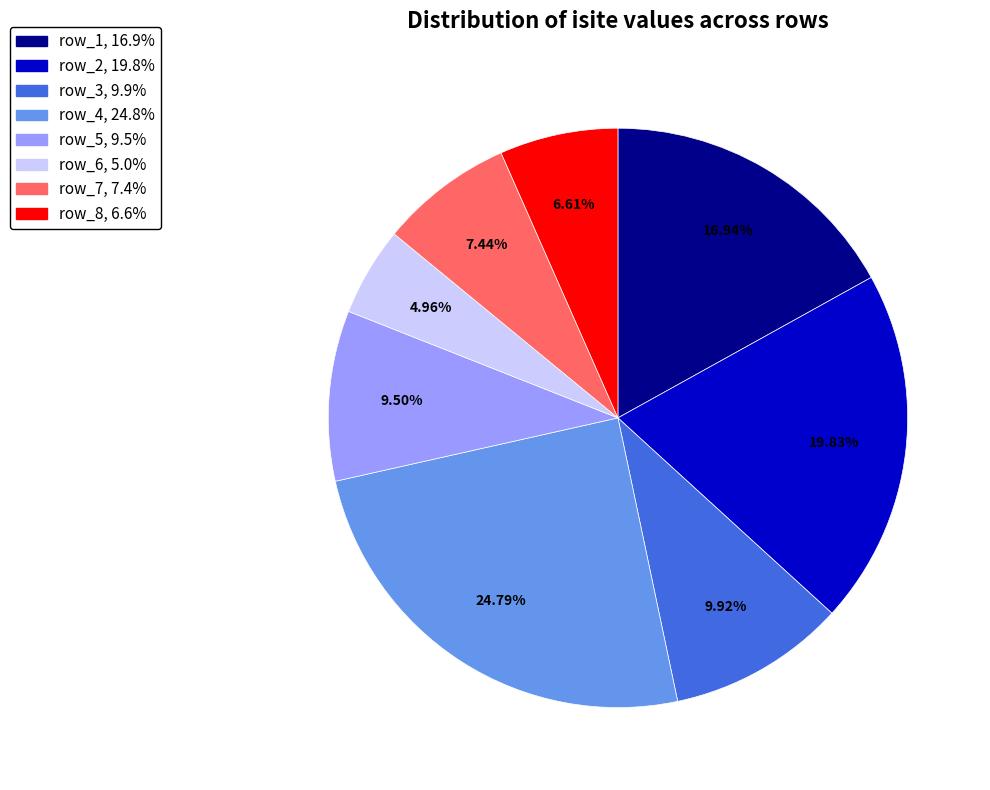

Is there any slice that represents more than half of the pie?

No